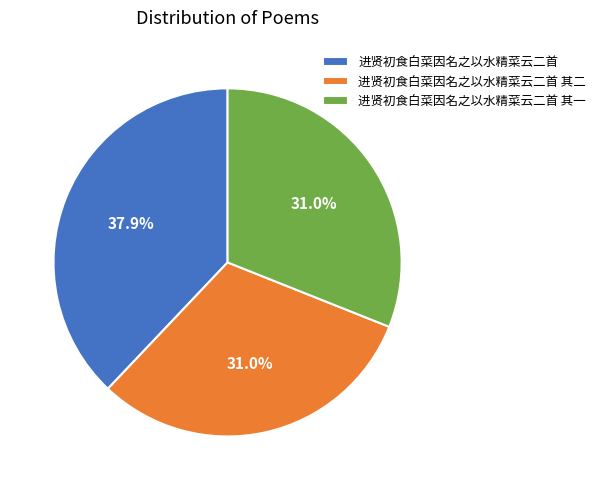

What is the largest slice in the pie chart?

进贤初食白菜因名之以水精菜云二首